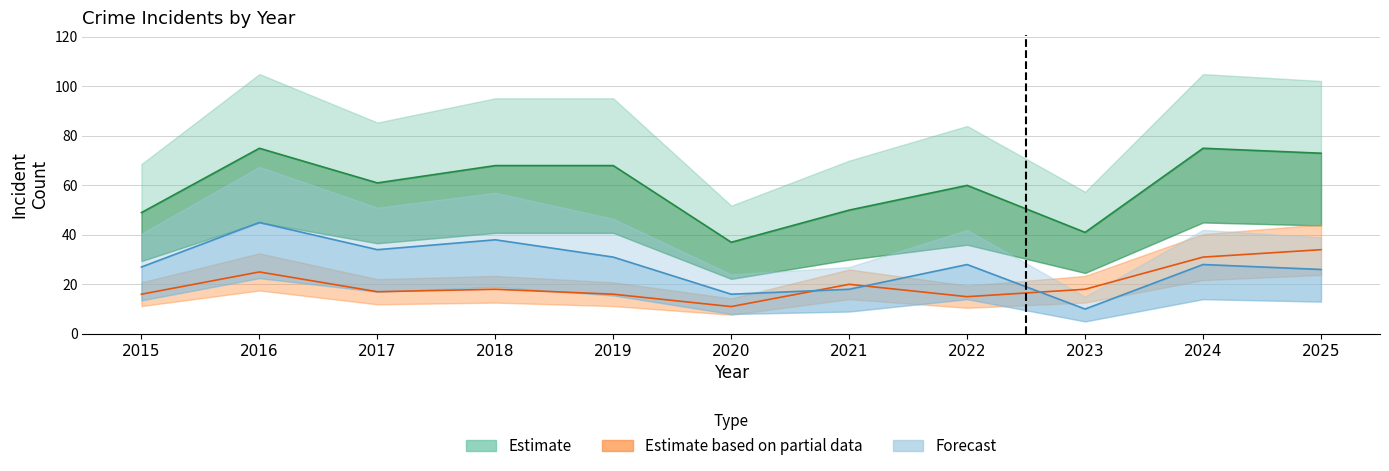

At which category is the sum across all series the highest?

2016